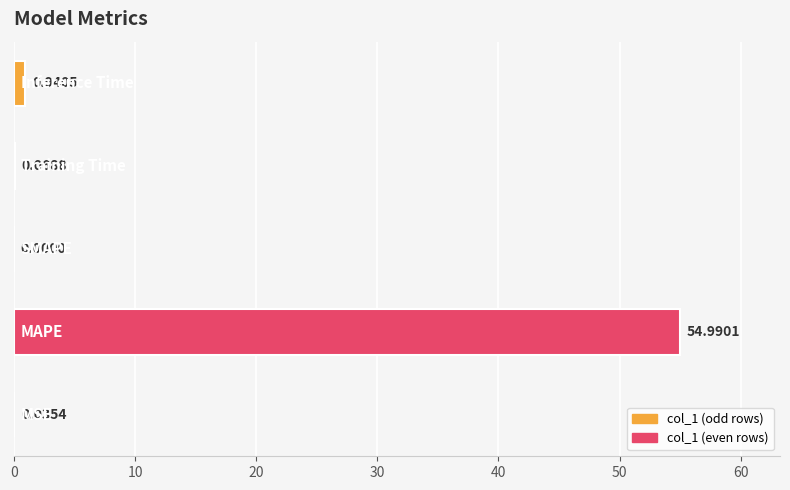

Are the bars horizontal?

Yes